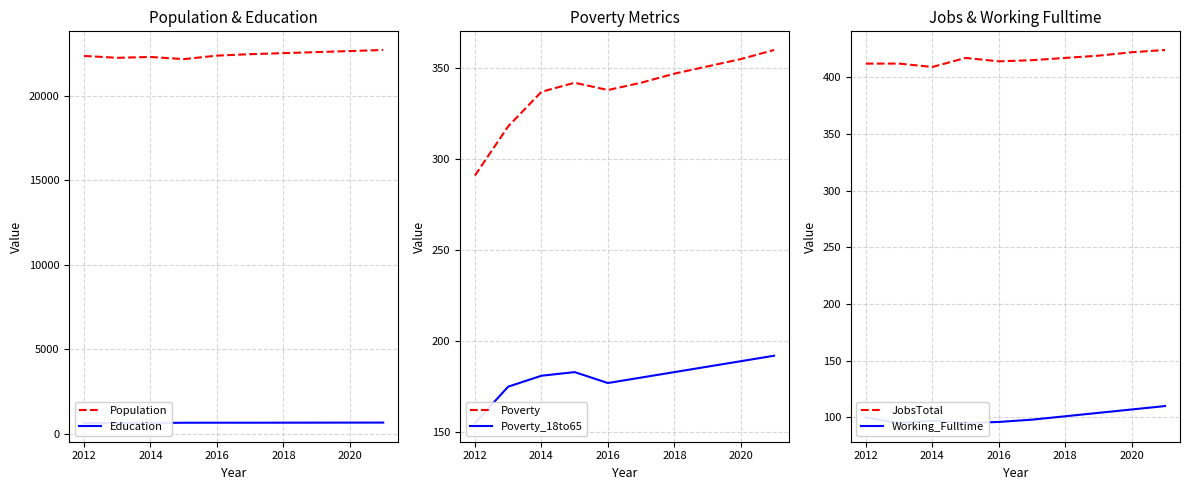

What is the maximum value shown in the chart?

22717